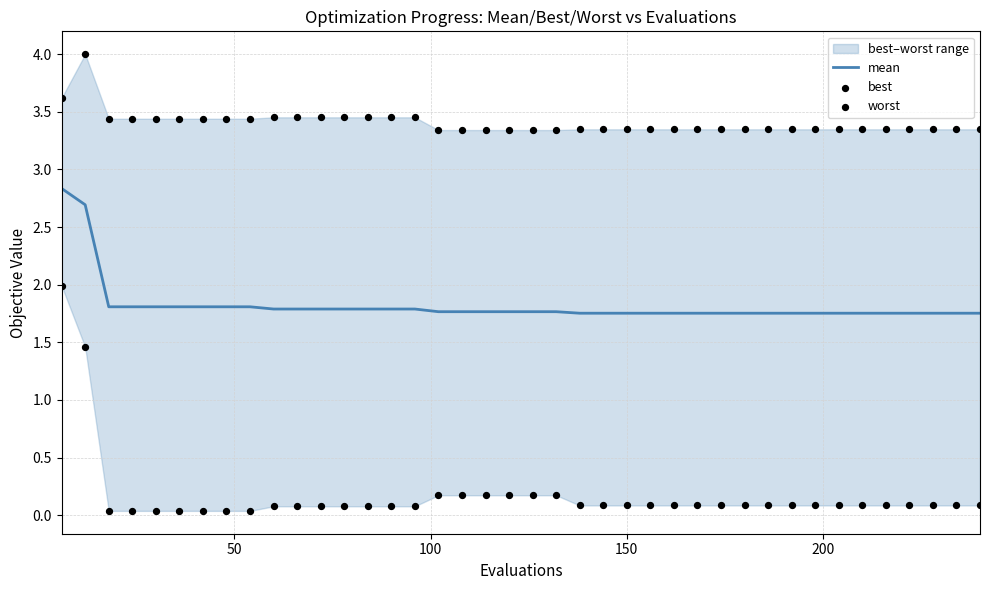

At how many categories does at least one series exceed 0?

40